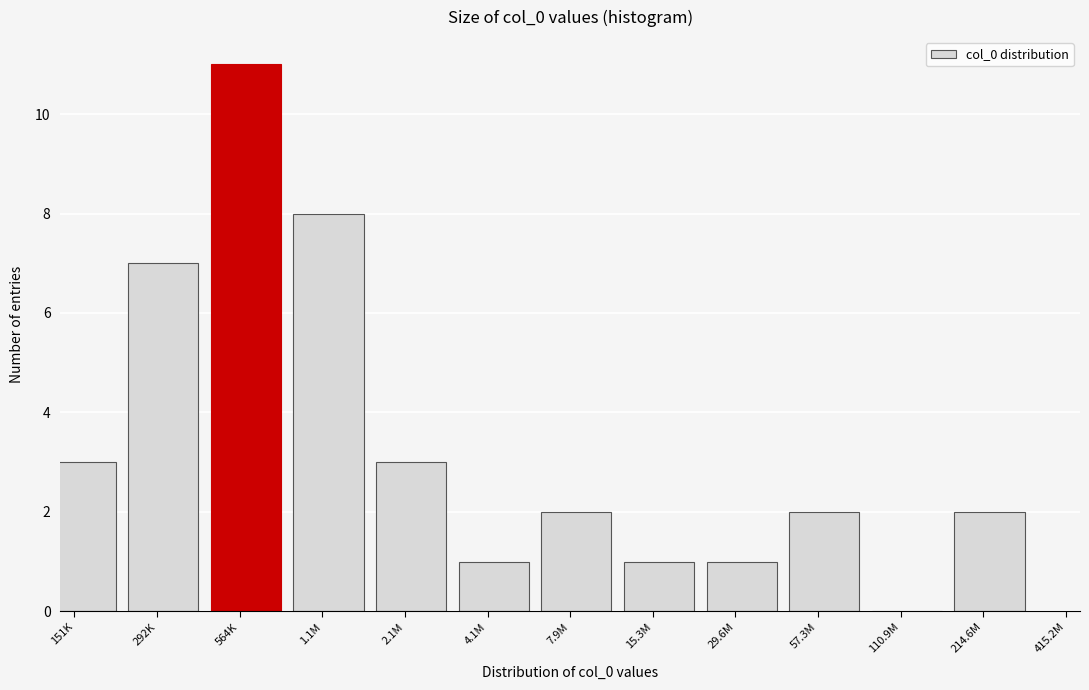

Reading left to right, transcribe all the data shown in this chart.

151K=3	292K=7	564K=11	1.1M=8	2.1M=3	4.1M=1	7.9M=2	15.3M=1	29.6M=1	57.3M=2	110.9M=0	214.6M=2